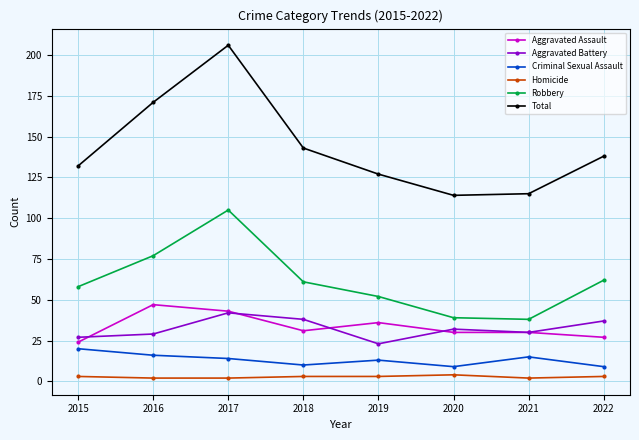

True or false: Total has a value of 54 at 2019.

False